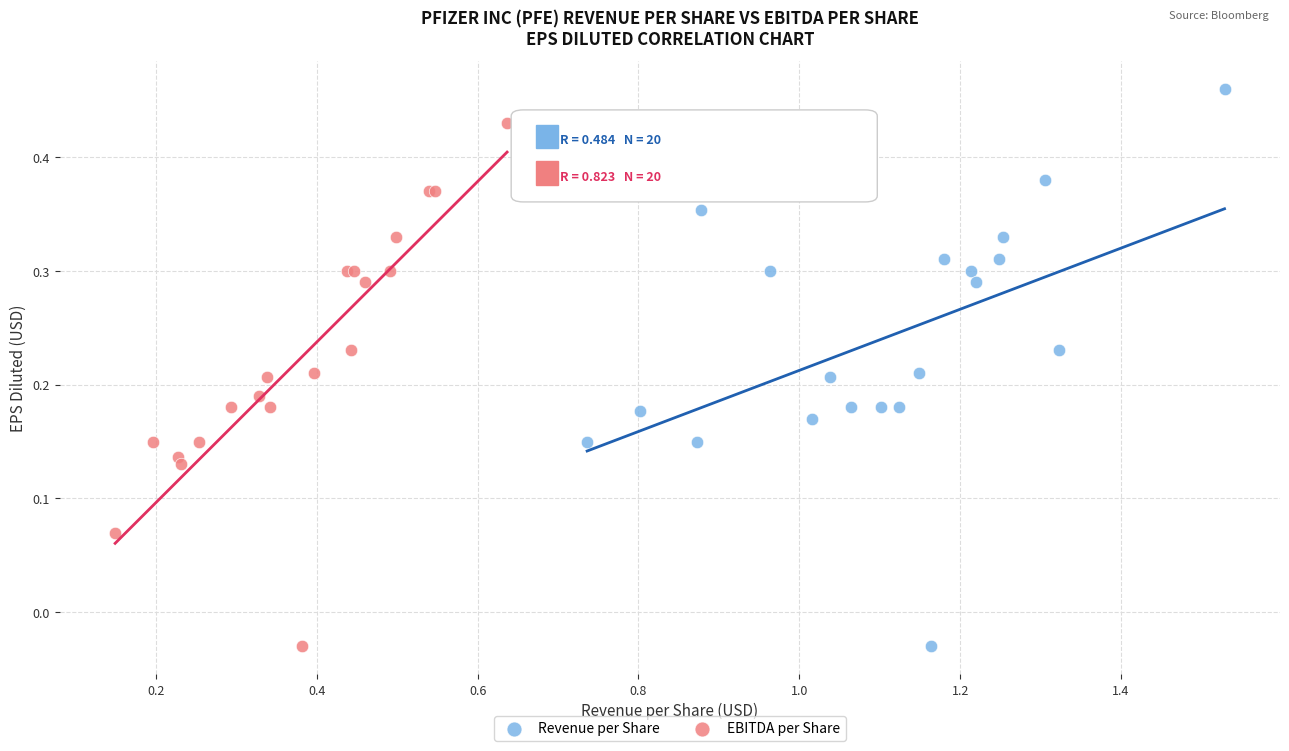

Which series contains the highest Y value?

Revenue per Share